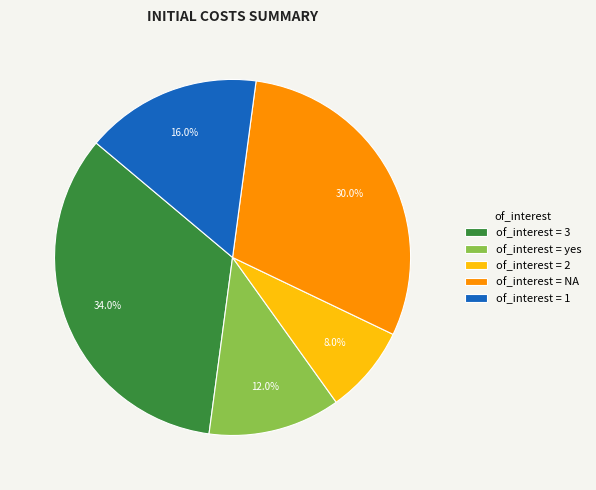

How many segments does this pie chart have?

5